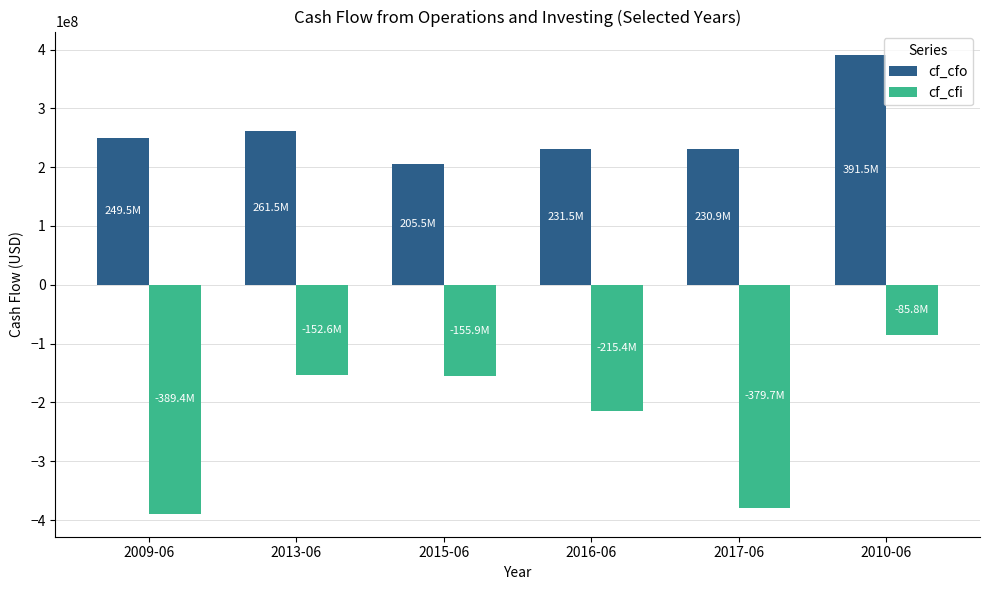

Rank the series at 2013-06 from lowest to highest value.

cf_cfi, cf_cfo